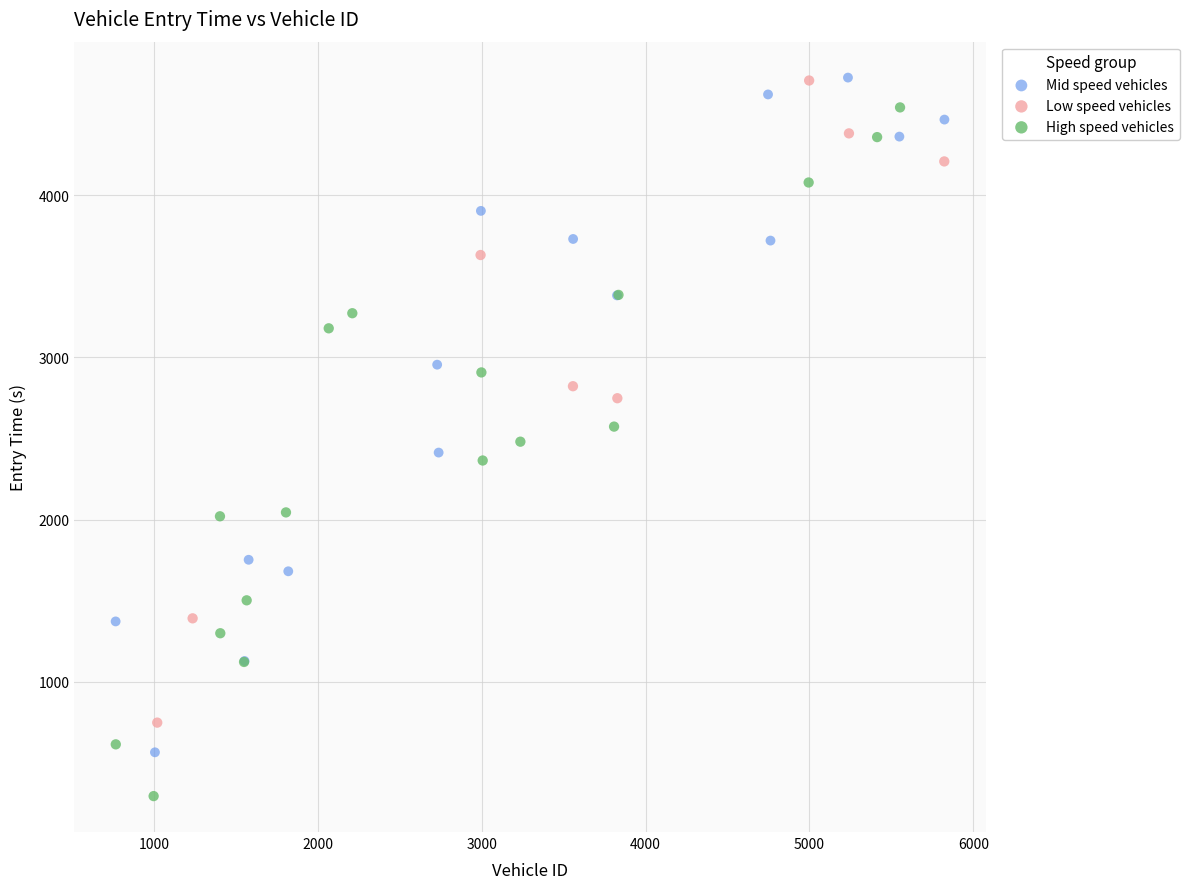

What are all the series names shown in the legend?

Mid speed vehicles, Low speed vehicles, High speed vehicles